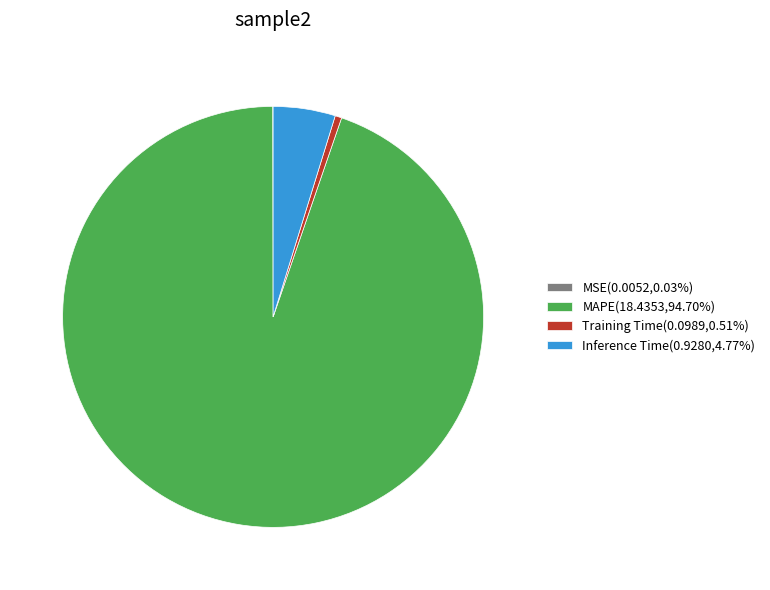

Is there a majority slice in this chart?

Yes